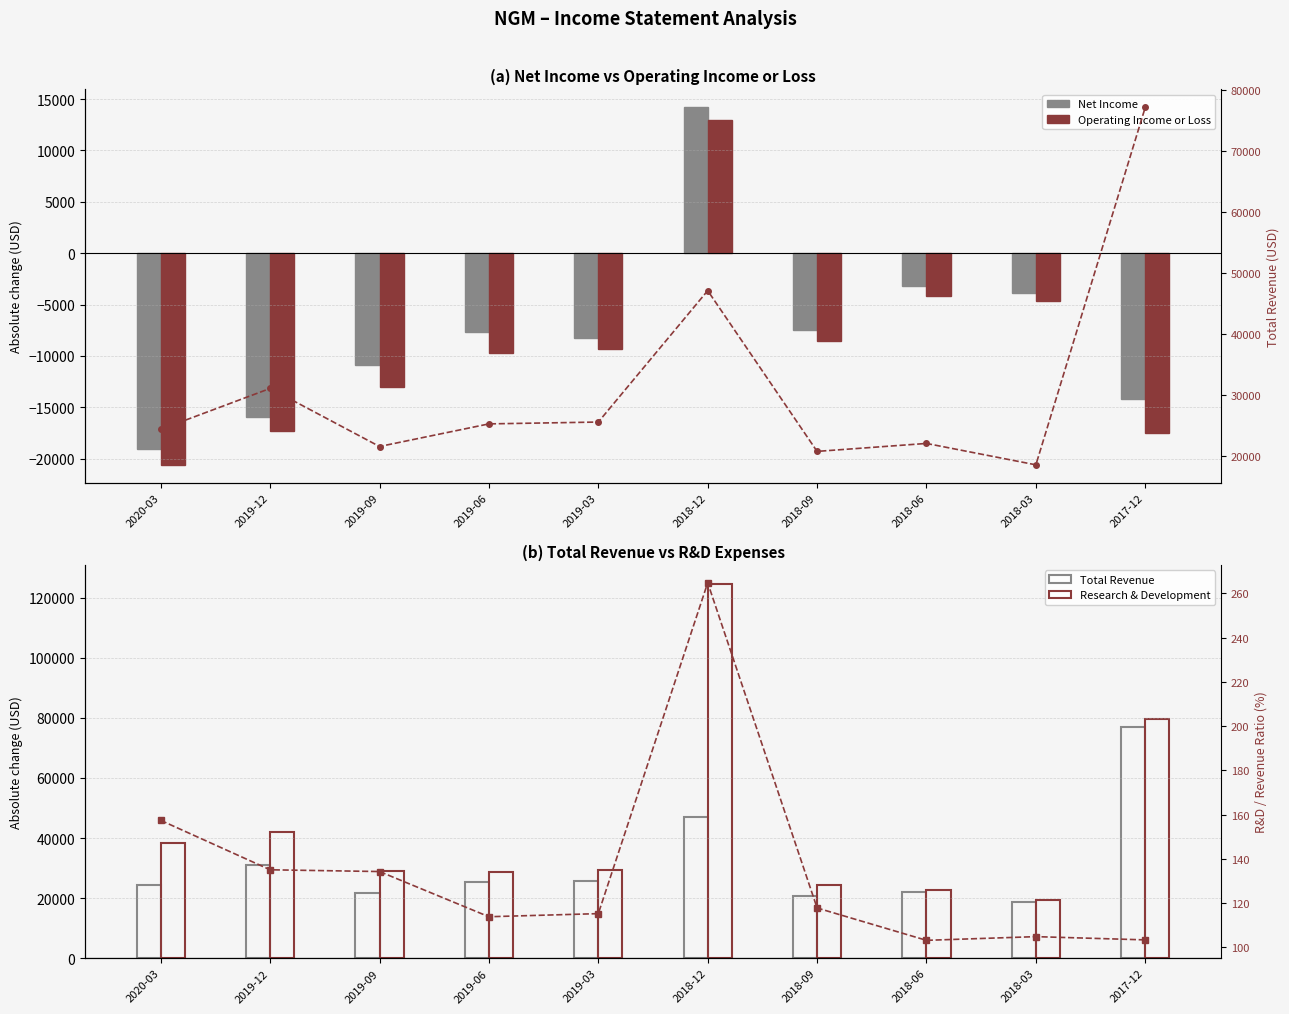

Is the value of R&D/Revenue % at 2019-12 greater than the value of Total Revenue at 2020-03?

No